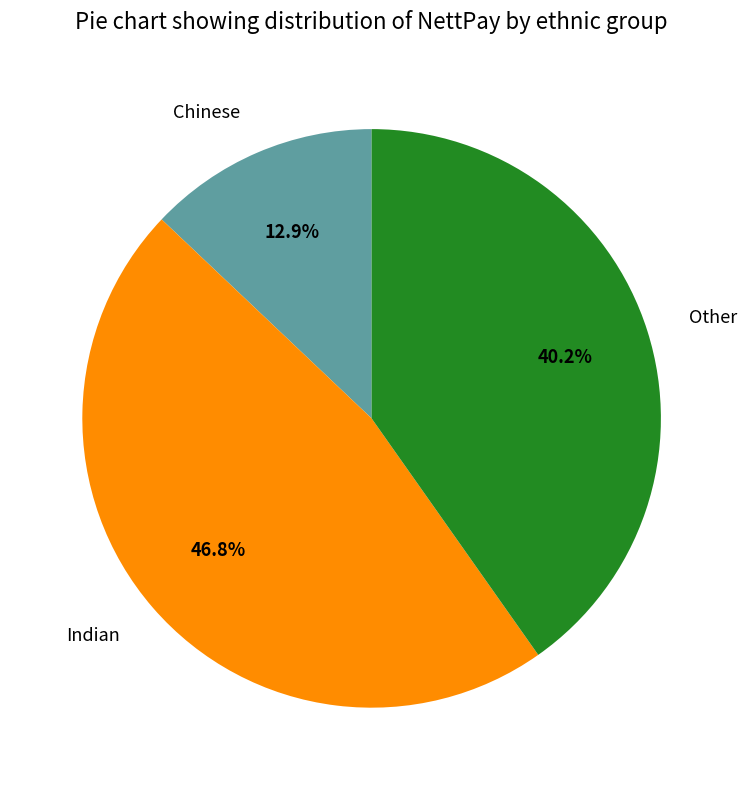

Is it true that Chinese is 13% of the pie?

True